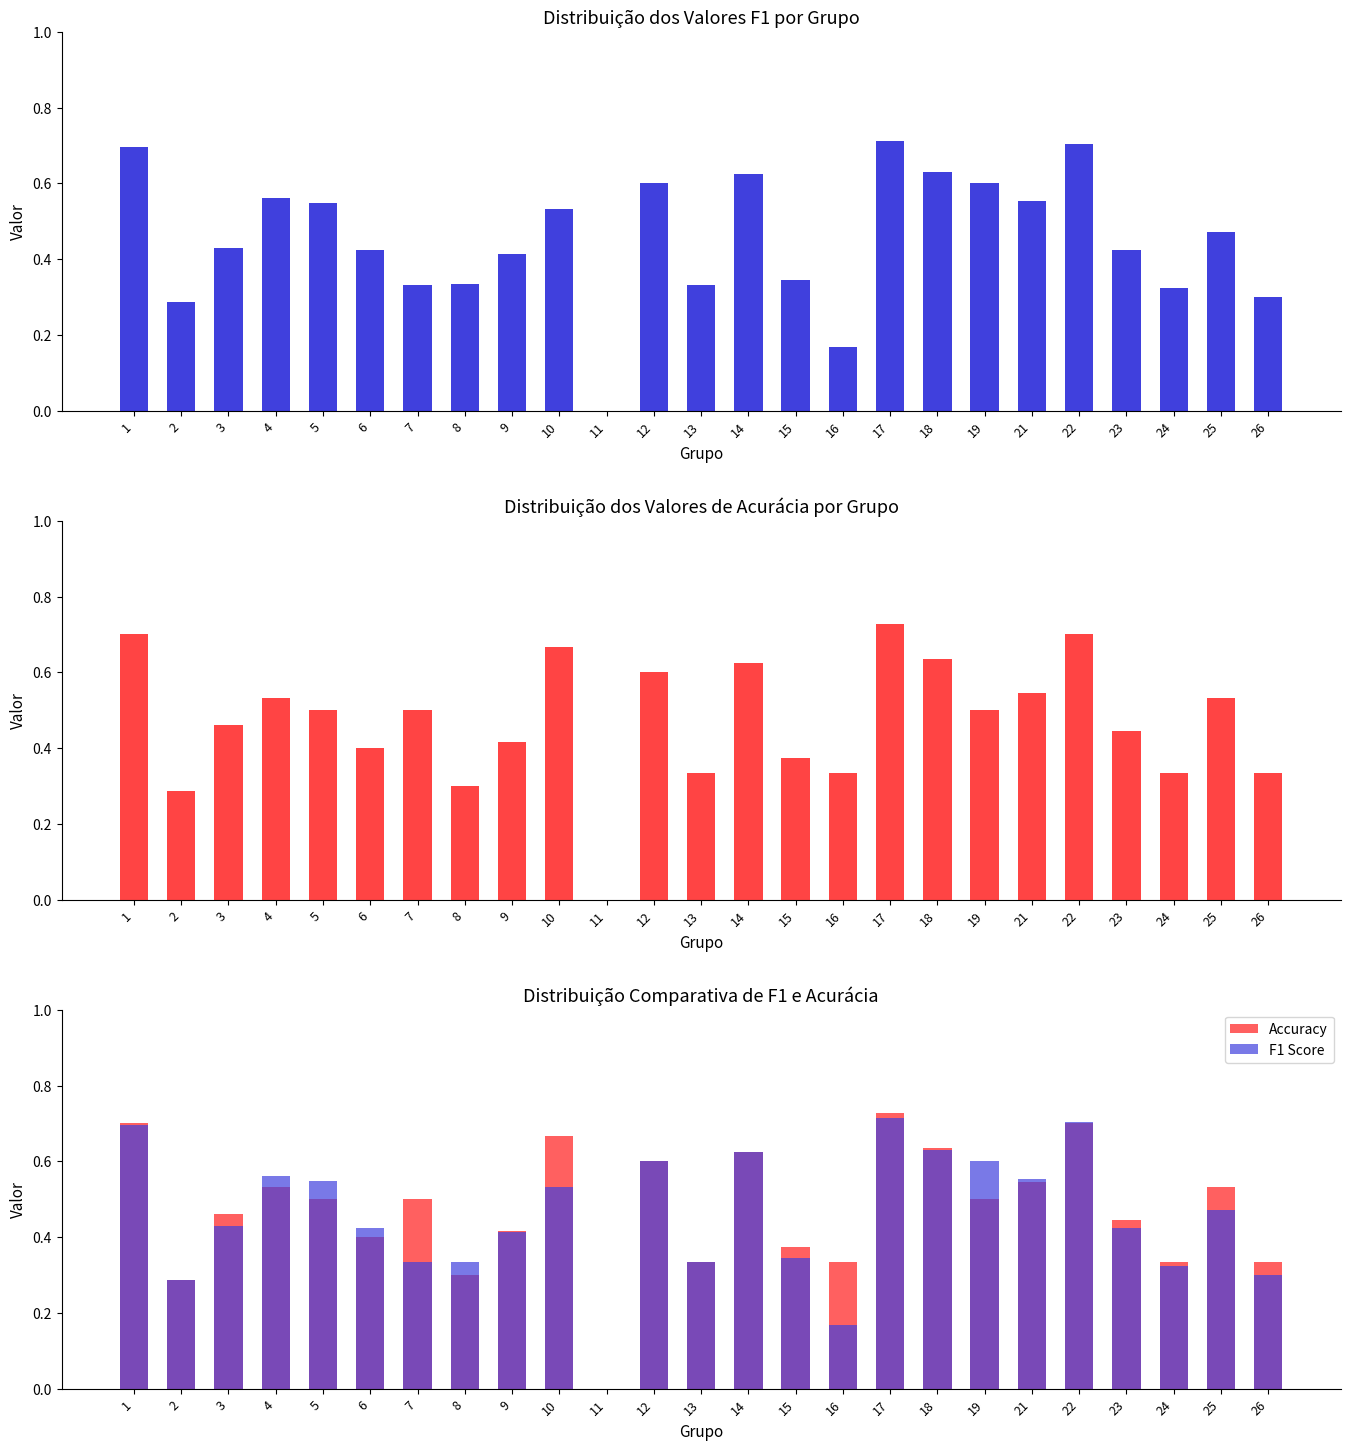

Which category has the lowest value across all series?

11